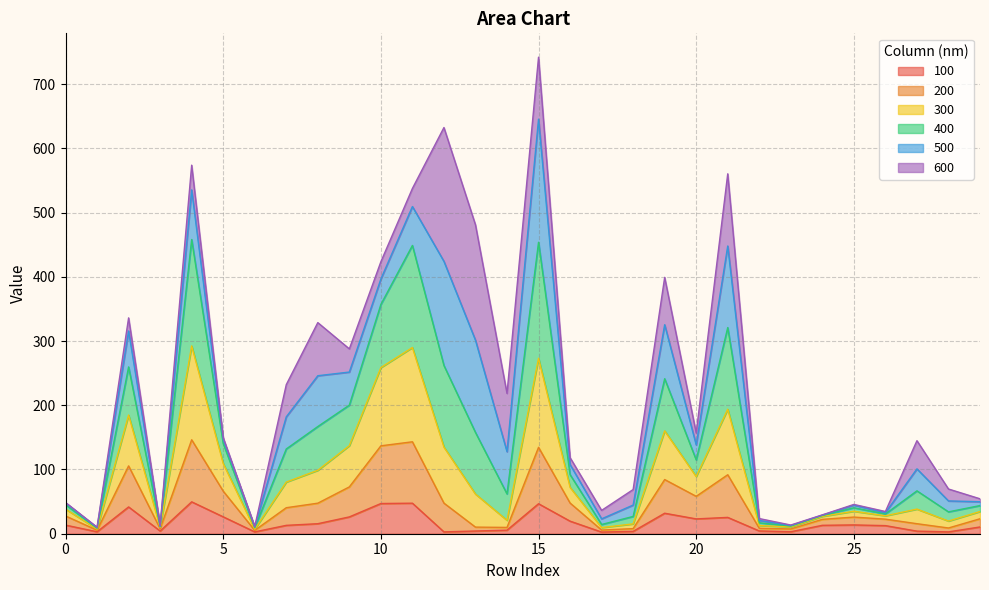

What position from the left is 6?

7